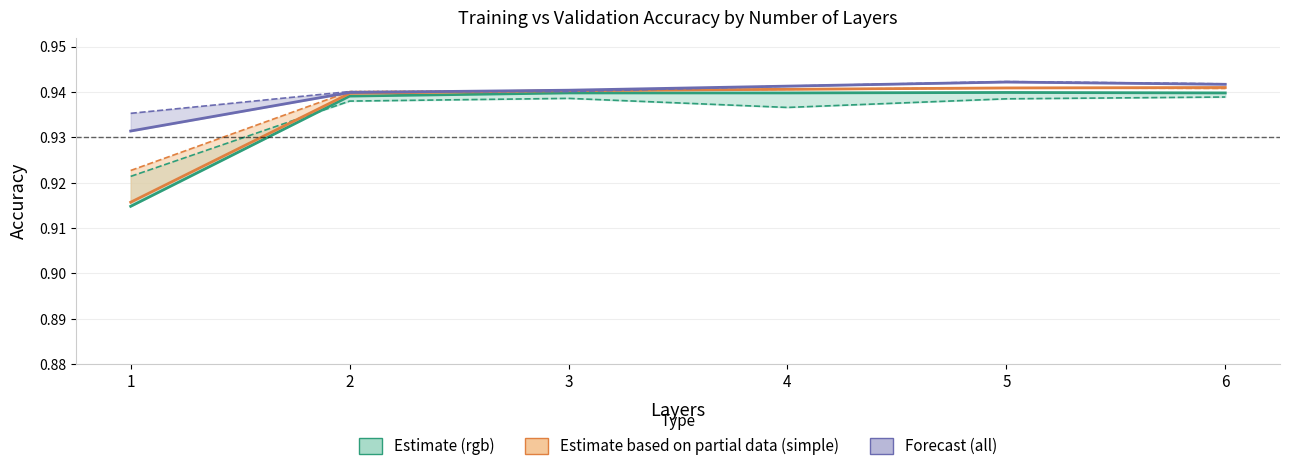

What is the minimum value shown in the chart?

0.9